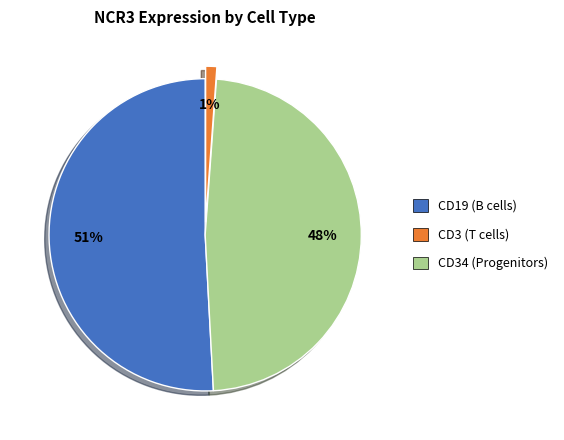

What is the smallest slice in the pie chart?

CD34 (Progenitors)